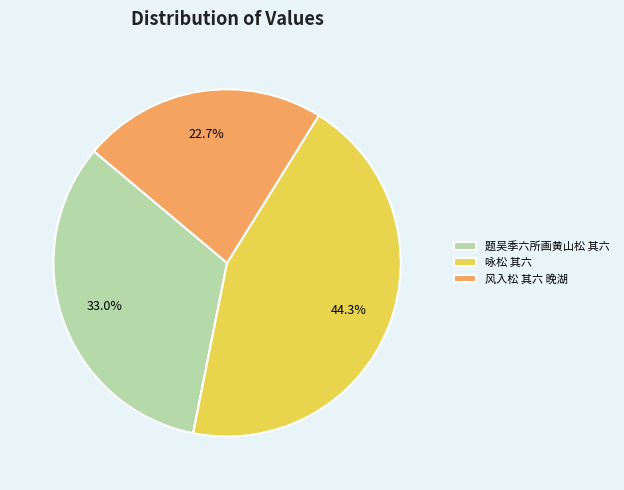

To the nearest percent, what is the combined percentage of 咏松 其六 and 题吴季六所画黄山松 其六?

77%